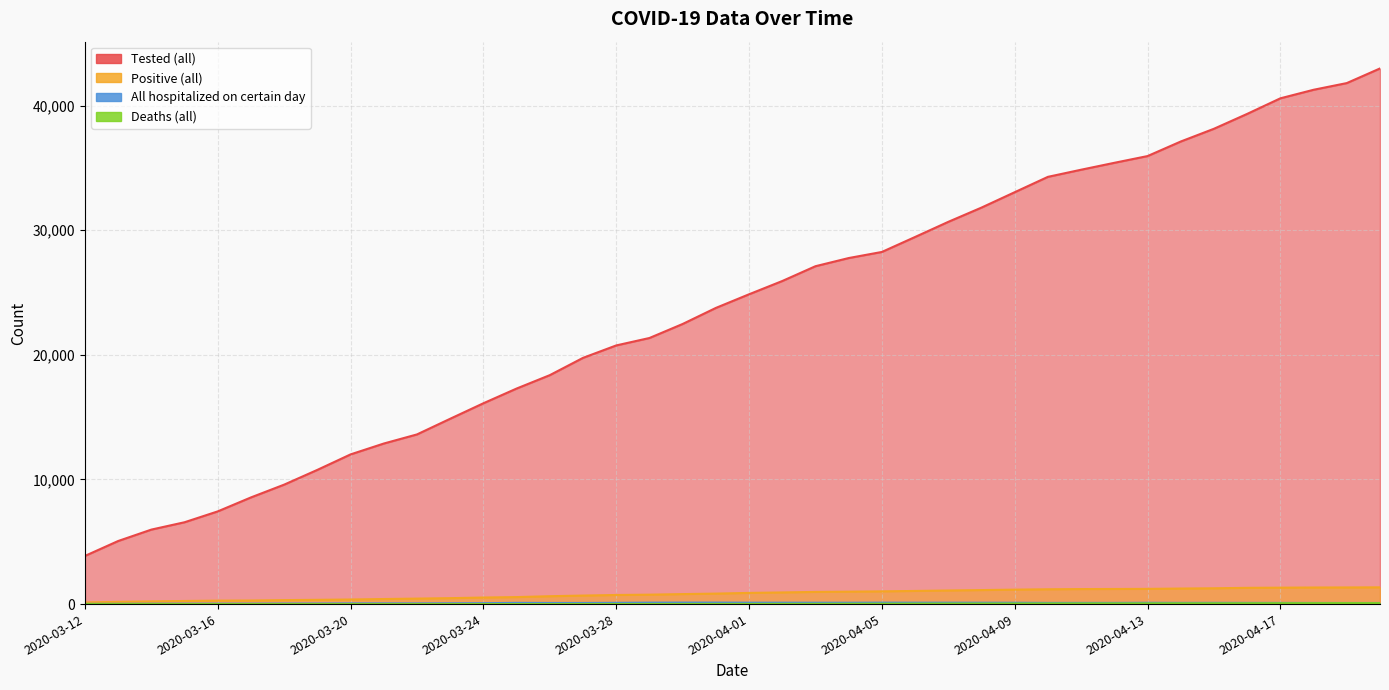

At how many categories does at least one series exceed 42263?

1